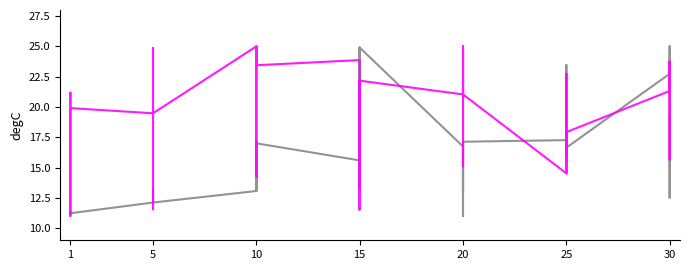

The Leve Gil series shows 23.2 at 10. True or false?

False